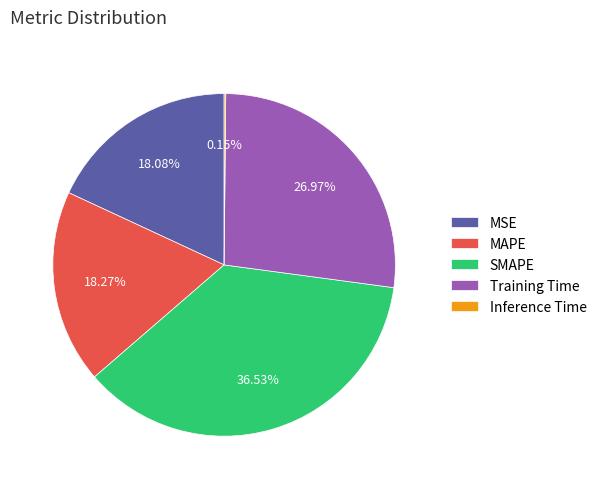

Does any single category account for the majority?

No